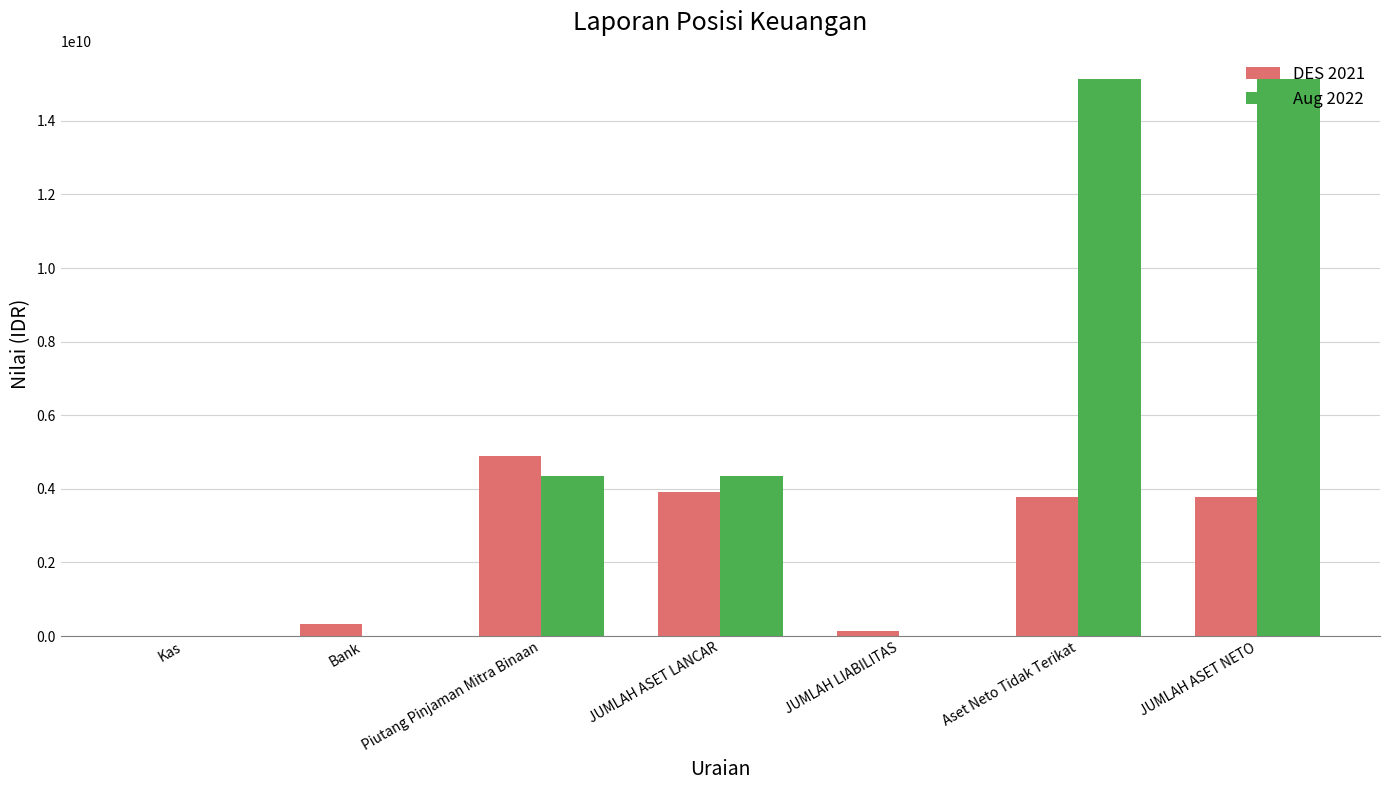

What is the greatest value displayed?

15146068340